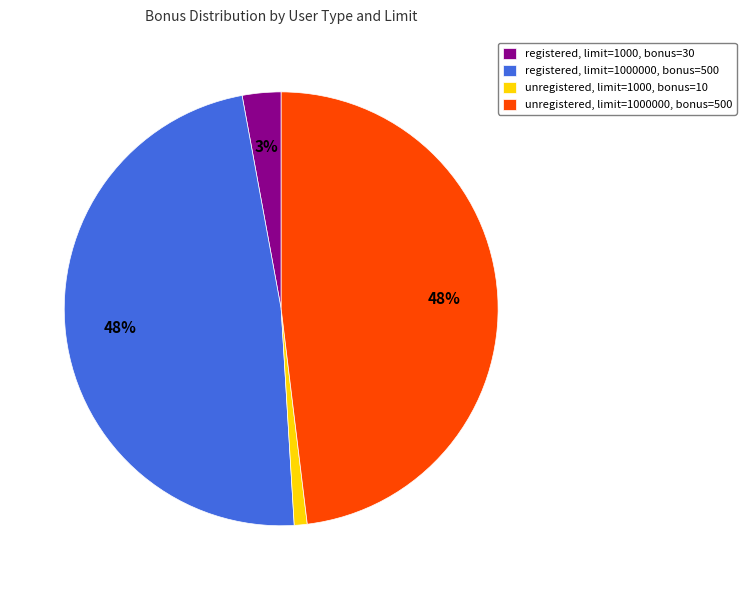

Do registered, limit=1000000, bonus=500 and unregistered, limit=1000, bonus=10 together represent more than half of the pie?

No